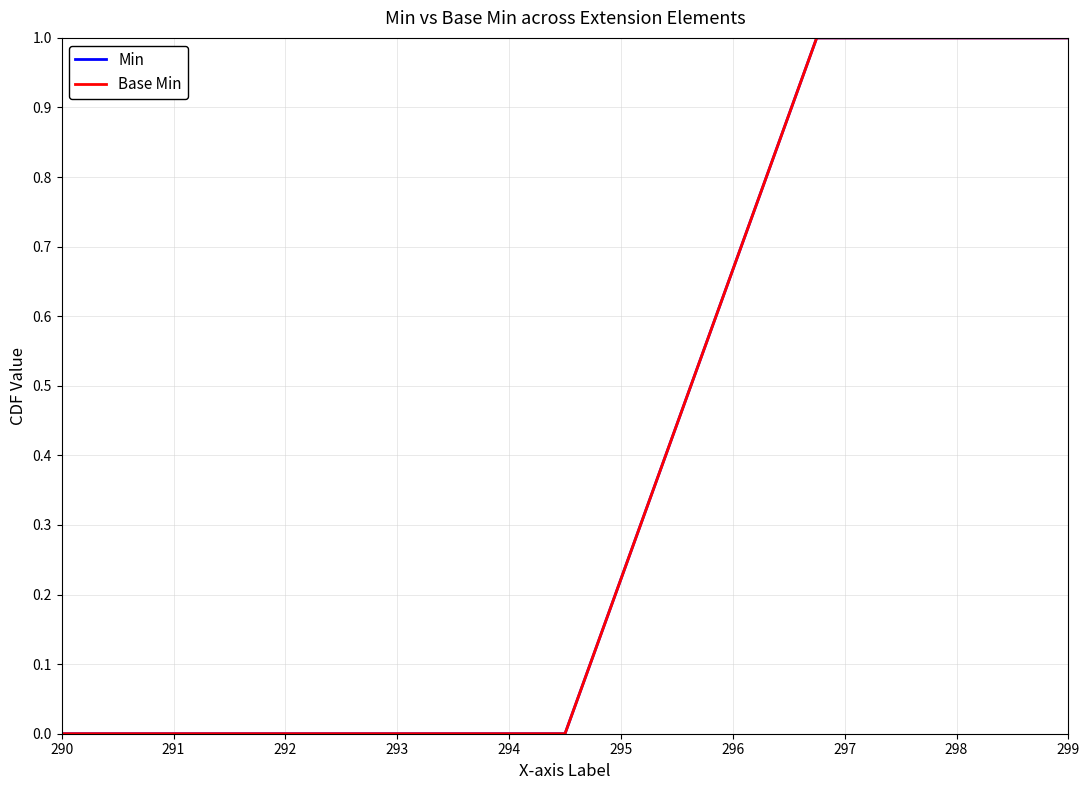

How many lines are shown in the chart?

2